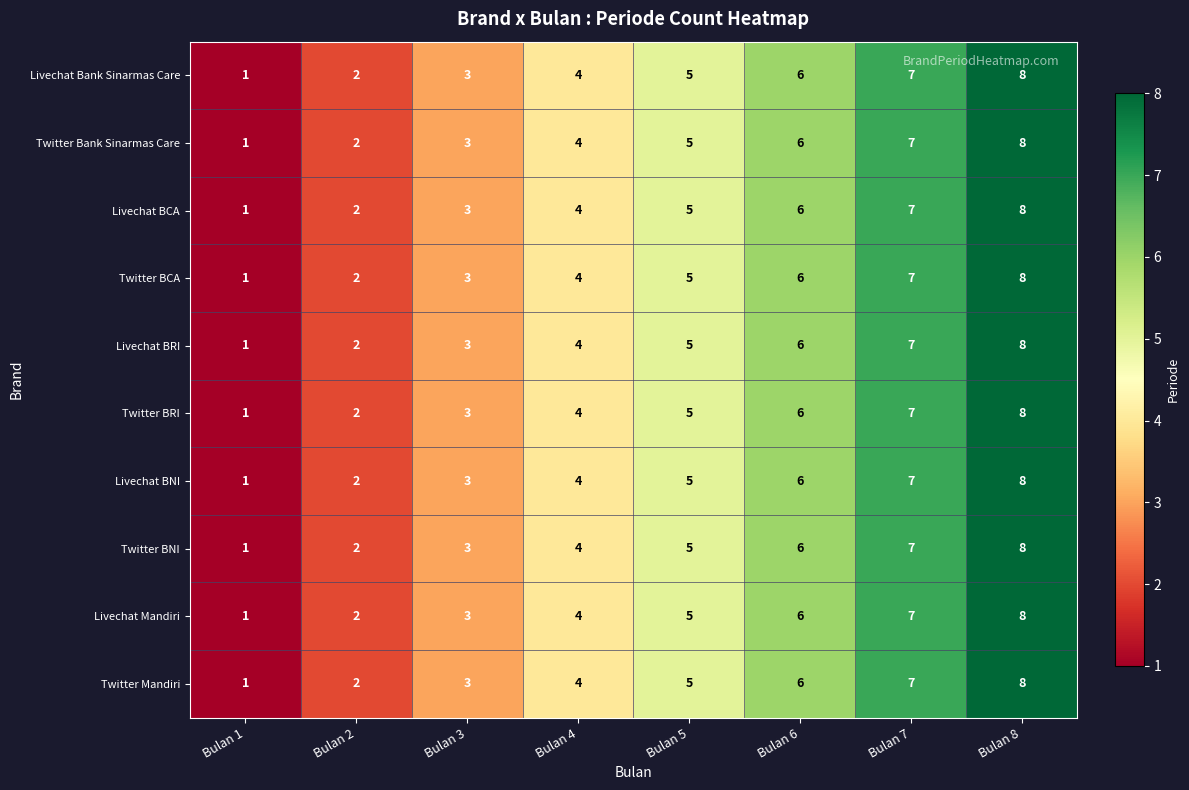

Count the Livechat BNI values in the range 3 to 7.

5